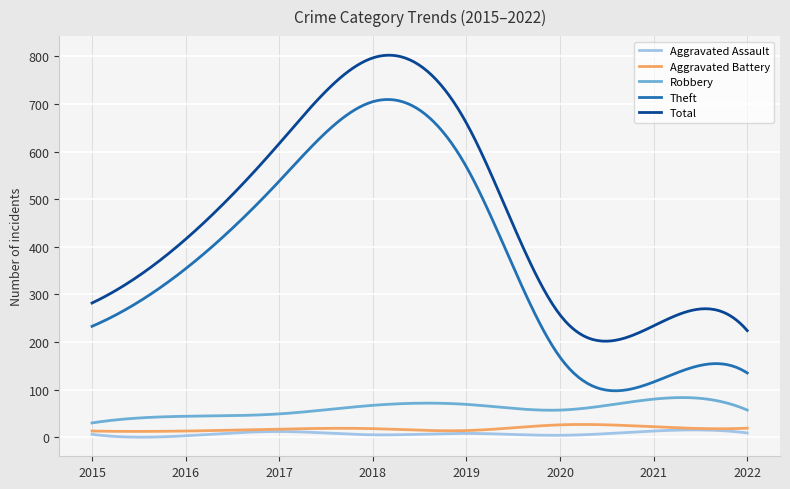

What is the maximum value shown in the chart?

802.6